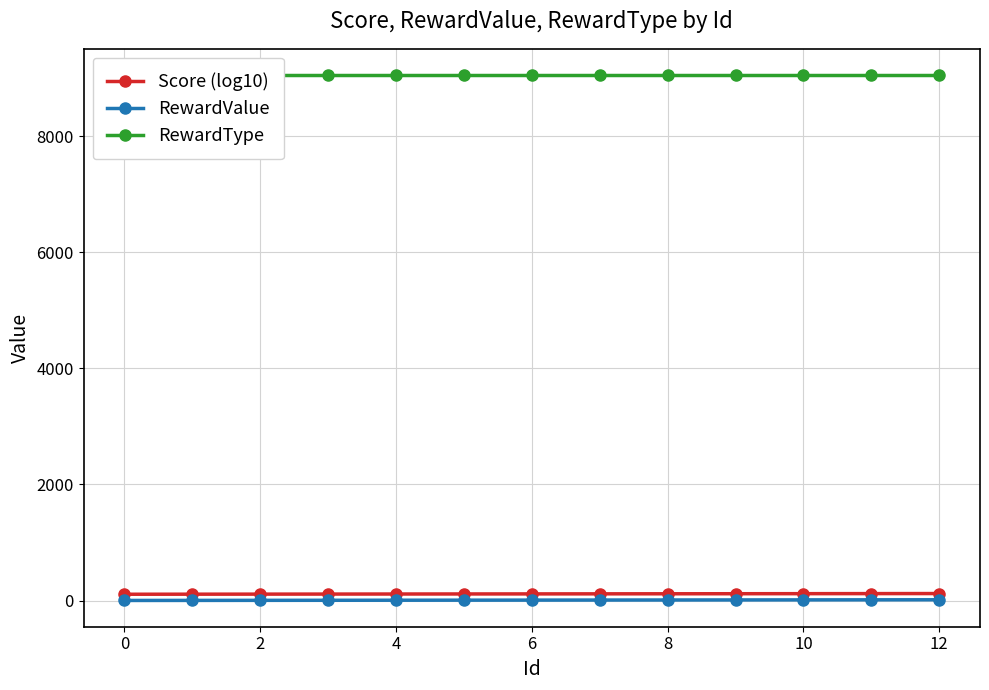

True or false: Score (log10) and RewardValue cross at least once.

False